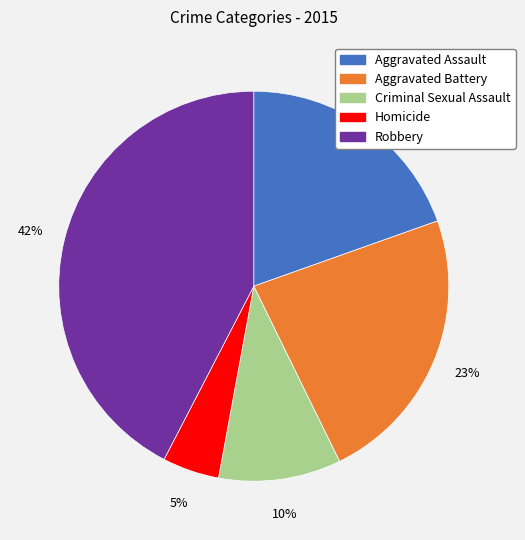

Is Aggravated Battery the majority of the pie?

No